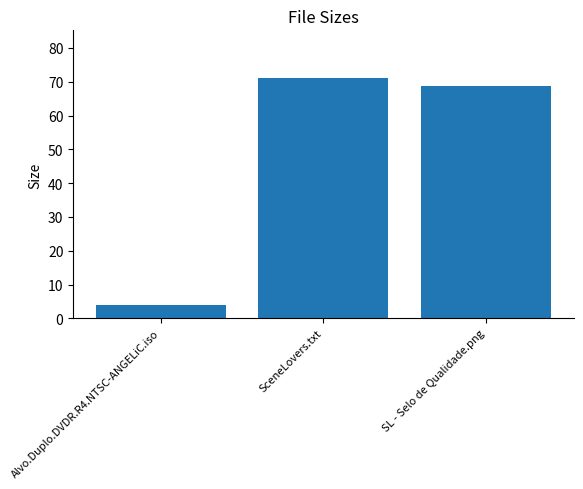

Count the number of values greater than 68.

2